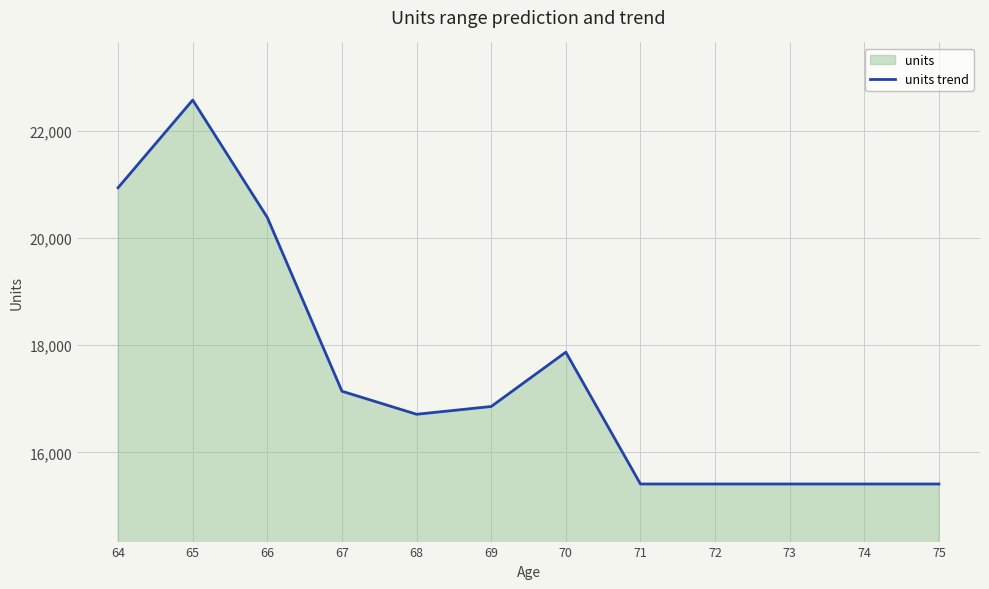

The chart shows a value of 3678 at 70. True or false?

False